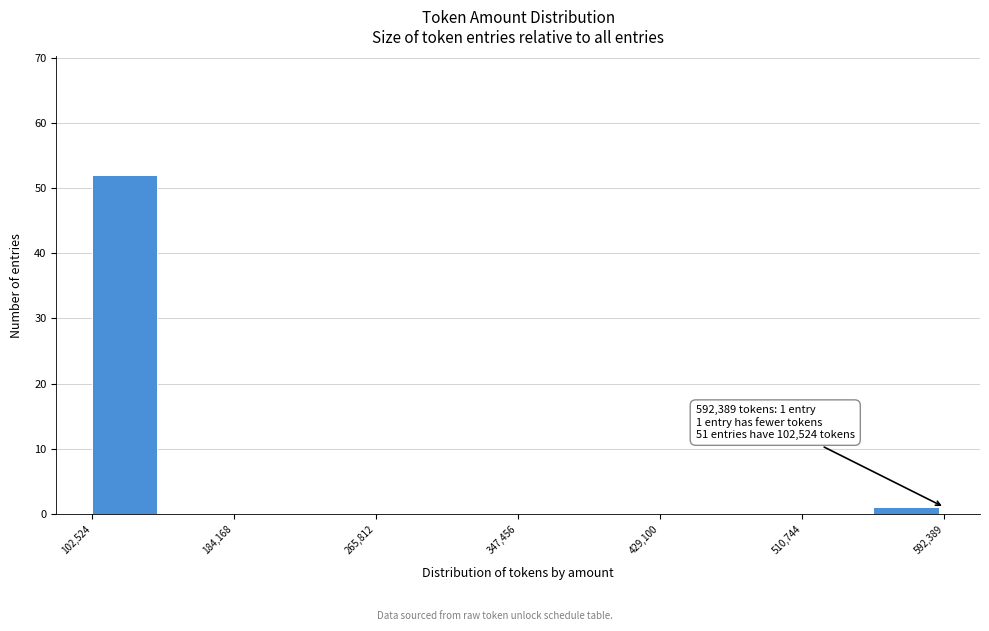

Over which range of the x-axis is the bar tallest?

100000 to 140000